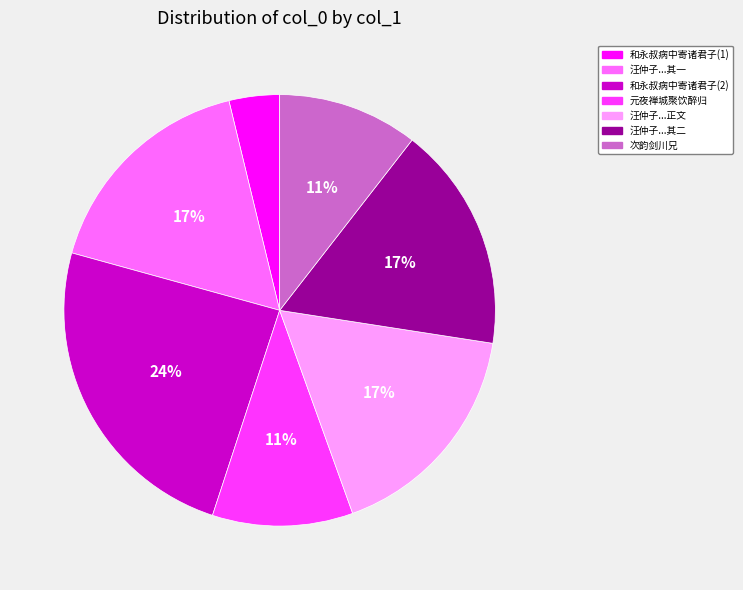

Which category has the biggest portion of the pie?

和永叔病中寄诸君子(2)